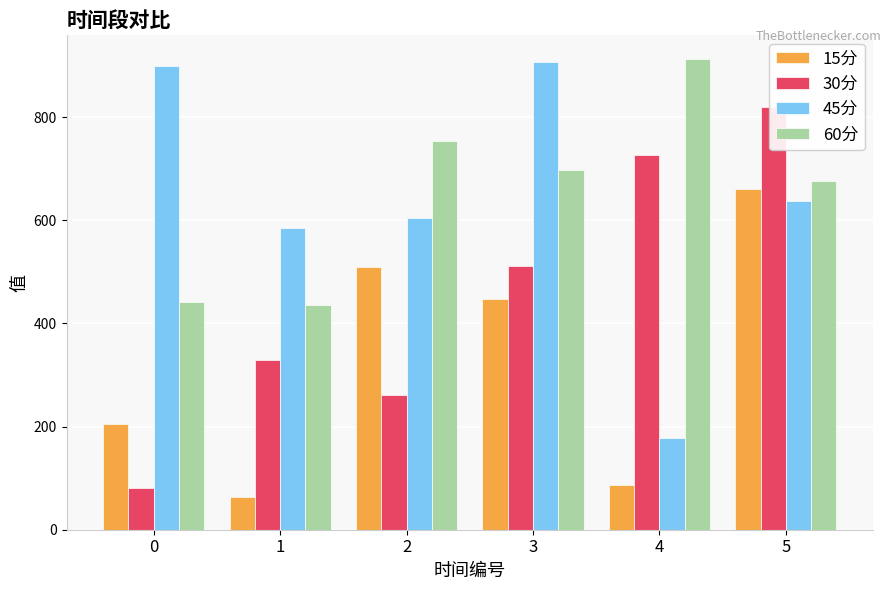

Is it true that 30分 equals 727.2 at 4?

True